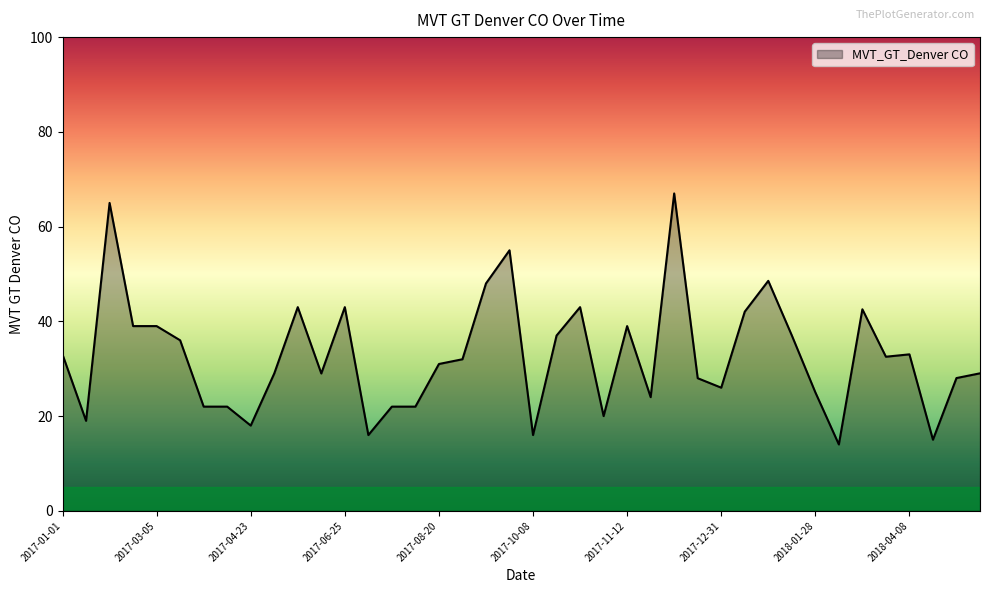

True or false: there are more than 0 points higher than both neighbors.

True